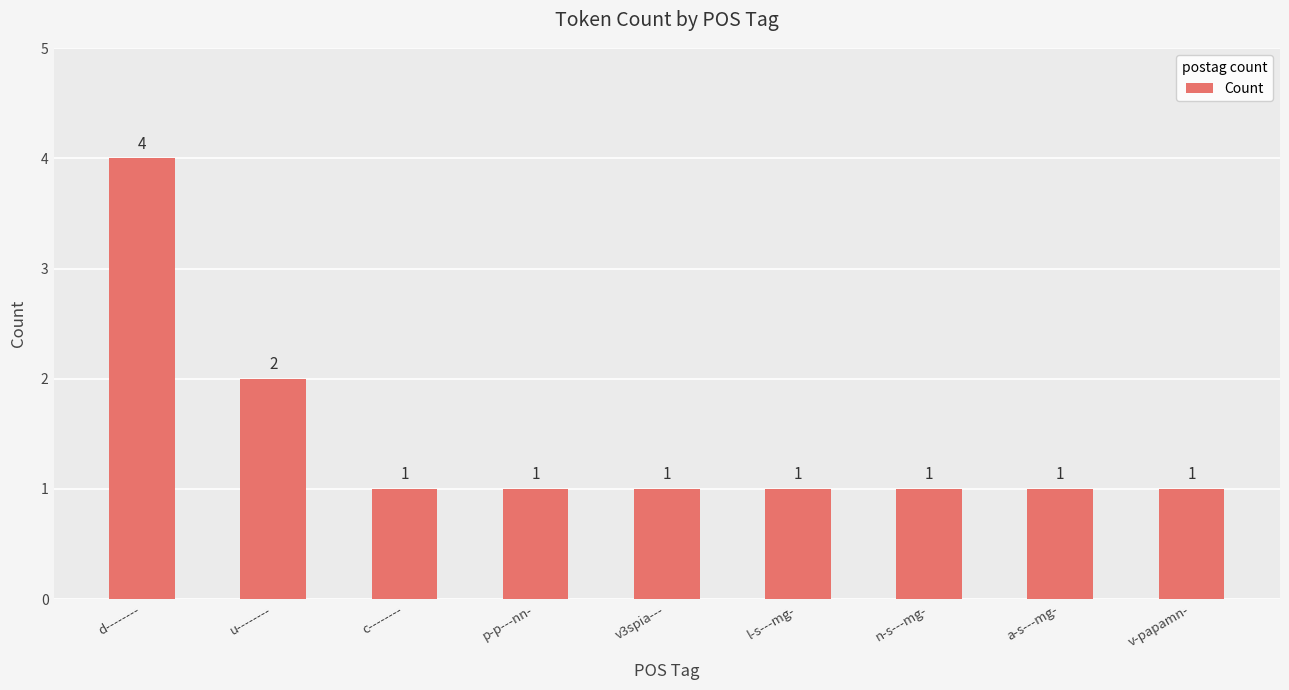

Count the number of data series in this chart.

1